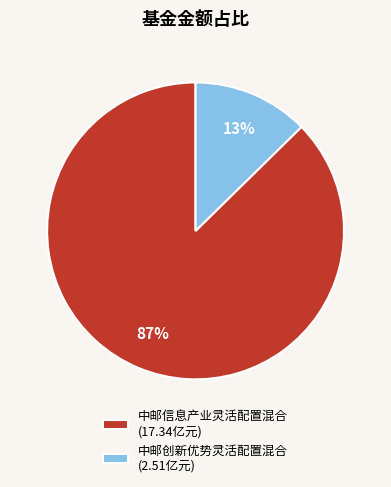

Which has a higher value, 中邮信息产业灵活配置混合 (17.34亿元) or 中邮创新优势灵活配置混合 (2.51亿元)?

中邮信息产业灵活配置混合 (17.34亿元)